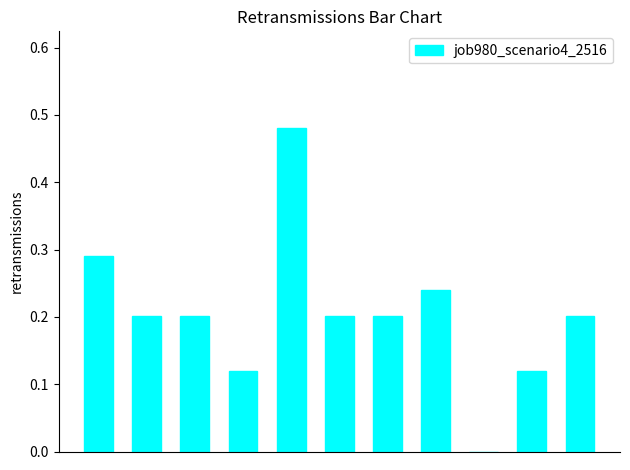

What is the sum of all values?

2.3